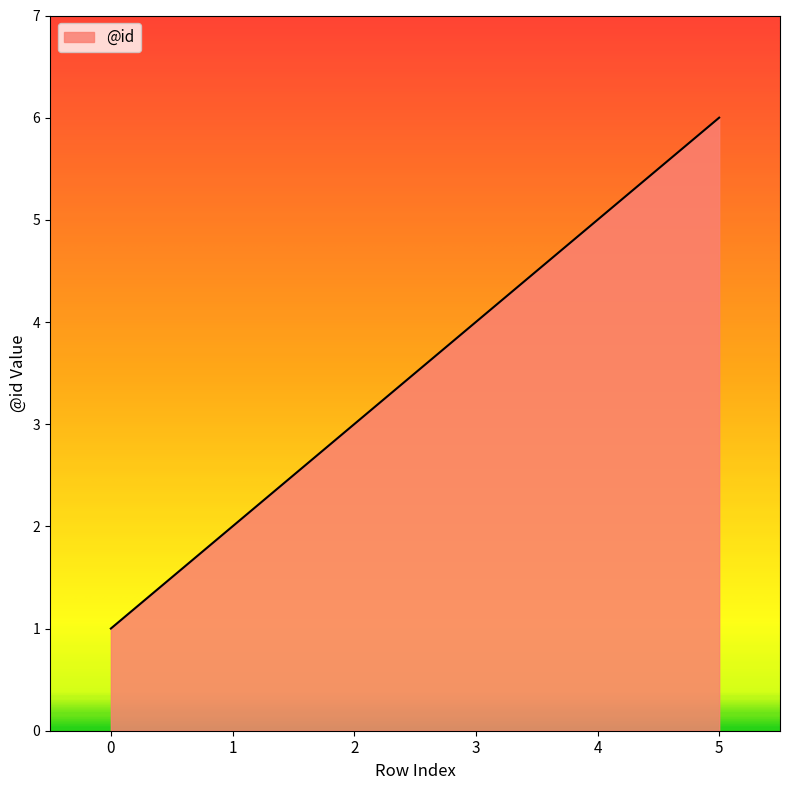

Between 4 and 0, which is larger?

4